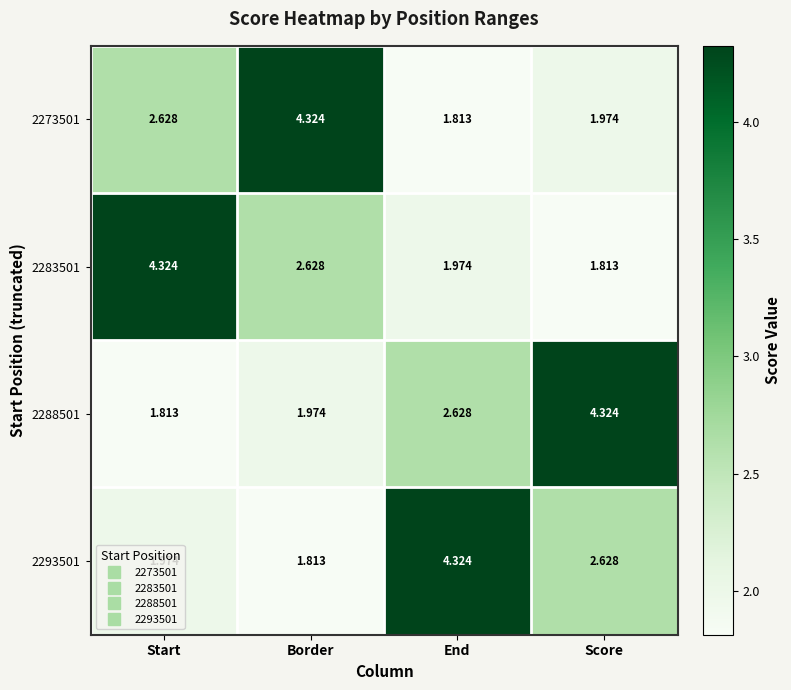

Which category has the lowest value in the 2273501 series?

End